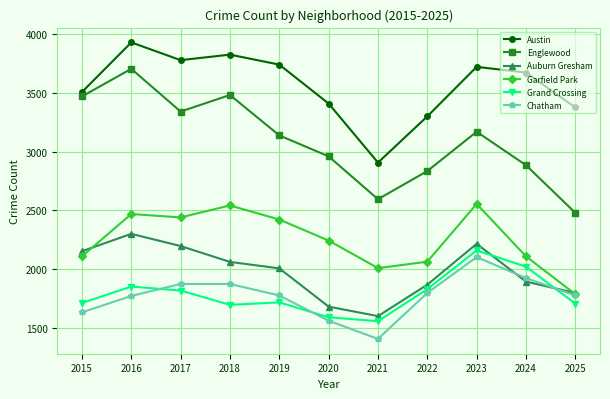

What is the sum of the Englewood values at 2022 and 2023?

6003